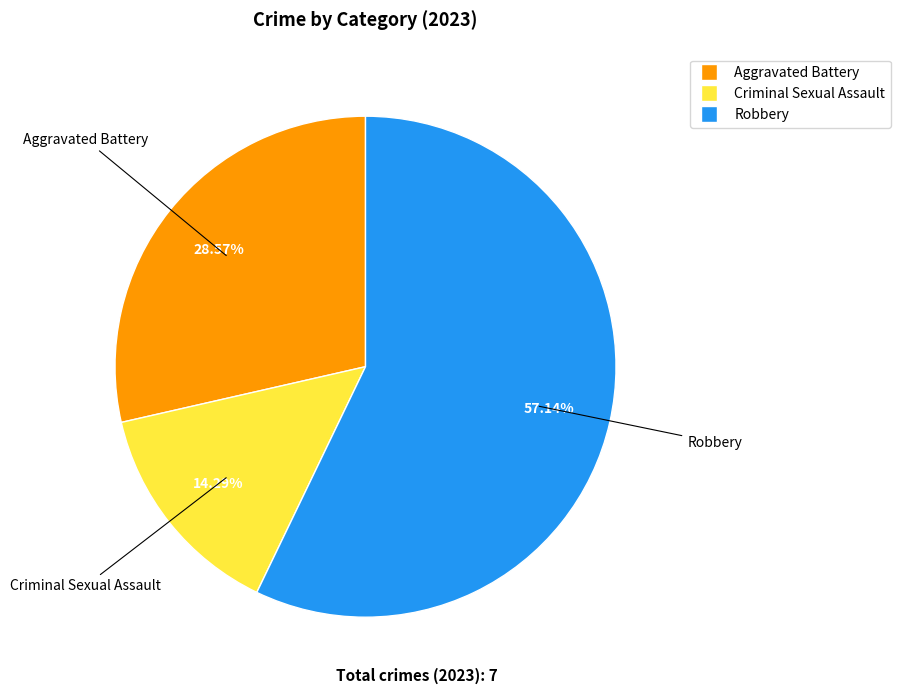

Is there a majority slice in this chart?

Yes